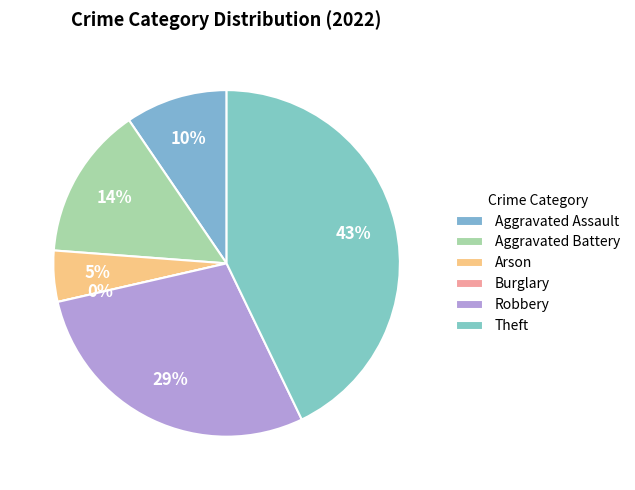

How many slices are in this pie chart?

6